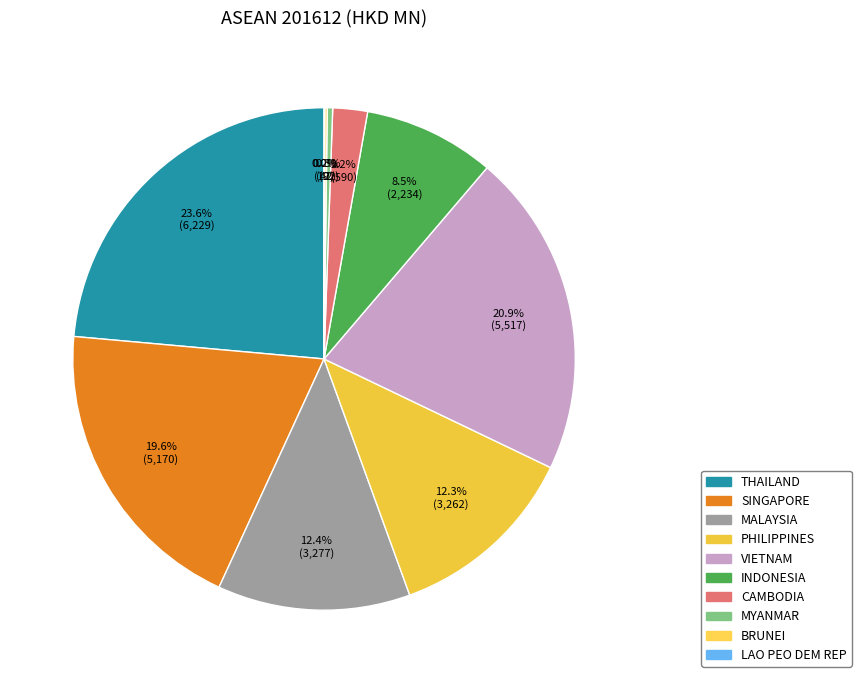

To the nearest percent, what is the difference between the largest and smallest slice percentages?

24%